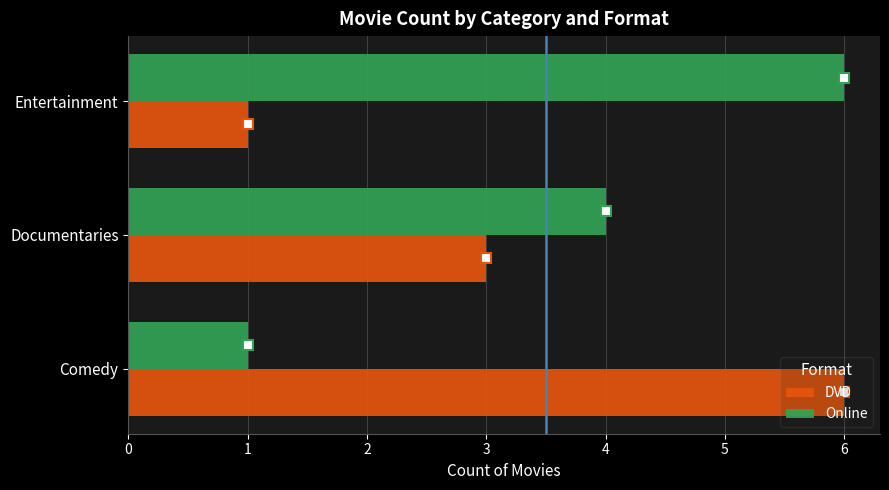

What is the average value of the DVD series?

3